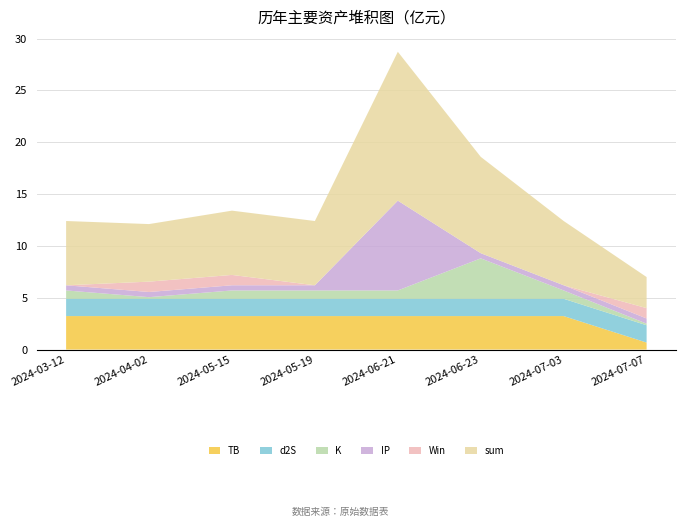

Reading left to right, what are all the values shown in this chart?

TB: 2024-03-12=3.2	2024-04-02=3.2	2024-05-15=3.2	2024-05-19=3.2	2024-06-21=3.2	2024-06-23=3.2	2024-07-03=3.2	2024-07-07=0.7
d2S: 2024-03-12=1.7	2024-04-02=1.7	2024-05-15=1.7	2024-05-19=1.7	2024-06-21=1.7	2024-06-23=1.7	2024-07-03=1.7	2024-07-07=1.7
K: 2024-03-12=0.8	2024-04-02=0.2	2024-05-15=0.8	2024-05-19=0.8	2024-06-21=0.8	2024-06-23=3.9	2024-07-03=0.8	2024-07-07=0.2
IP: 2024-03-12=0.5	2024-04-02=0.5	2024-05-15=0.5	2024-05-19=0.5	2024-06-21=8.7	2024-06-23=0.5	2024-07-03=0.5	2024-07-07=0.5
Win: 2024-03-12=0.0	2024-04-02=1.0	2024-05-15=1.0	2024-05-19=0.0	2024-06-21=0.0	2024-06-23=0.0	2024-07-03=0.0	2024-07-07=1.0
sum: 2024-03-12=6.2	2024-04-02=5.6	2024-05-15=6.2	2024-05-19=6.2	2024-06-21=14.4	2024-06-23=9.3	2024-07-03=6.2	2024-07-07=3.0